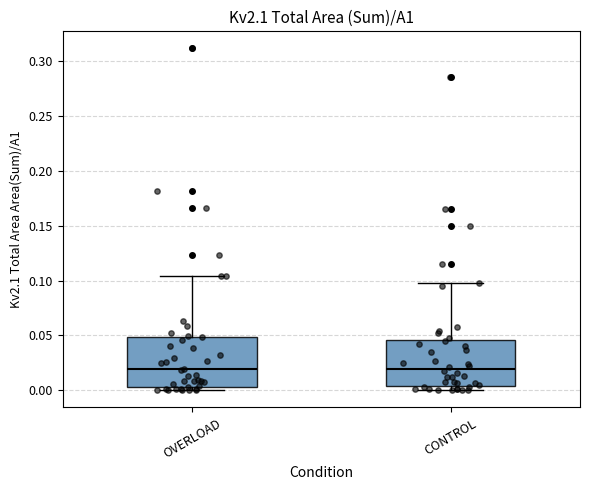

Reading left to right, read every box against the y-axis: the position of its median line, the range the box covers, and the ends of its whiskers. The values are not printed on the chart, so give them approximately, as read against the axis.

OVERLOAD: median 0.020, box 0.005 to 0.050, whiskers 0.000 to 0.105
CONTROL: median 0.020, box 0.005 to 0.045, whiskers 0.000 to 0.100